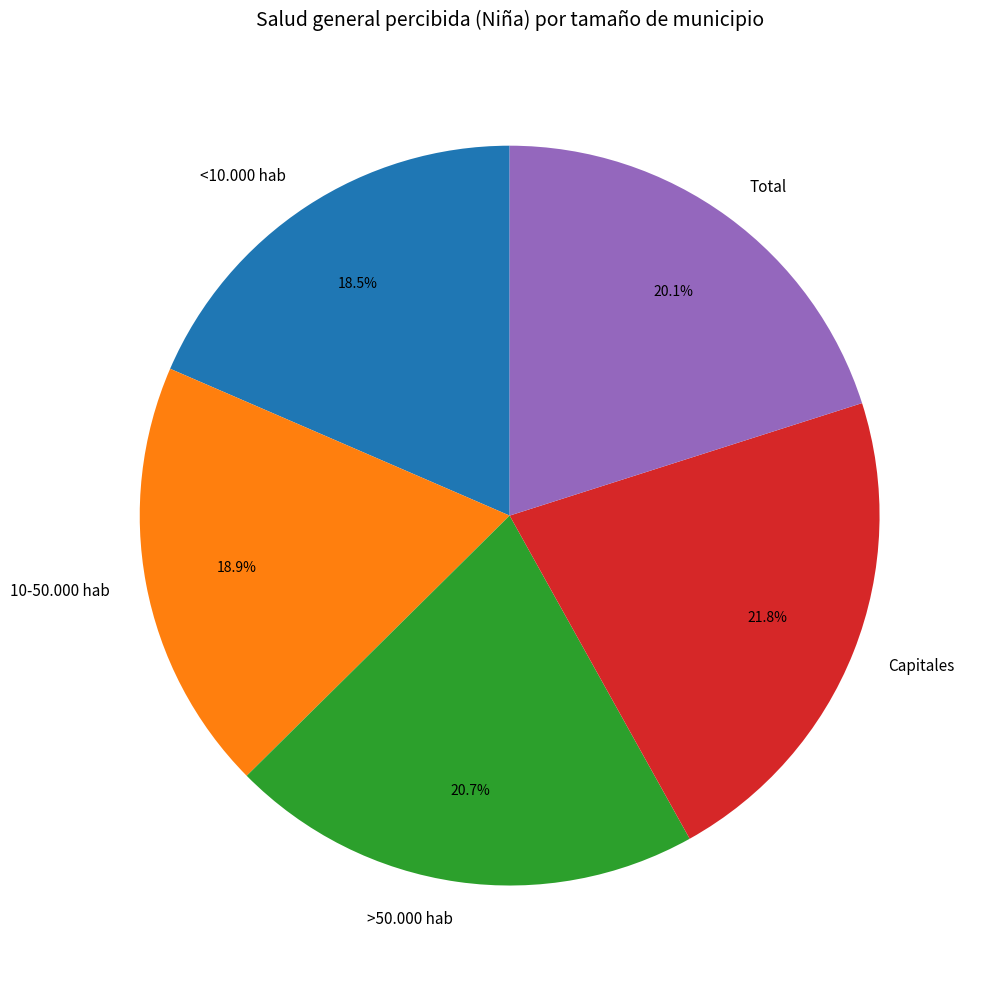

To the nearest percent, what percentage of the pie is Capitales?

22%